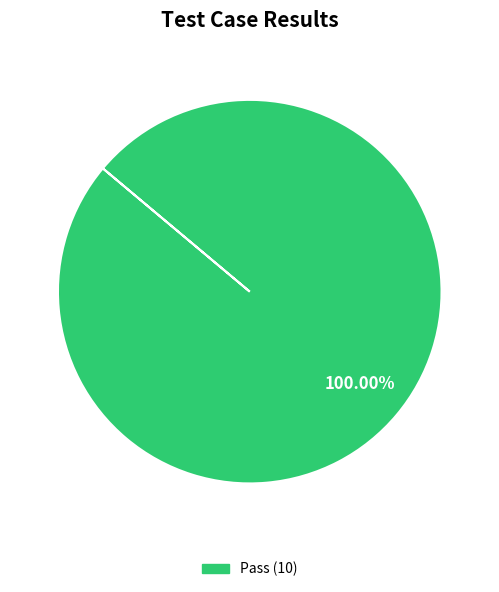

Is there a majority slice in this chart?

Yes